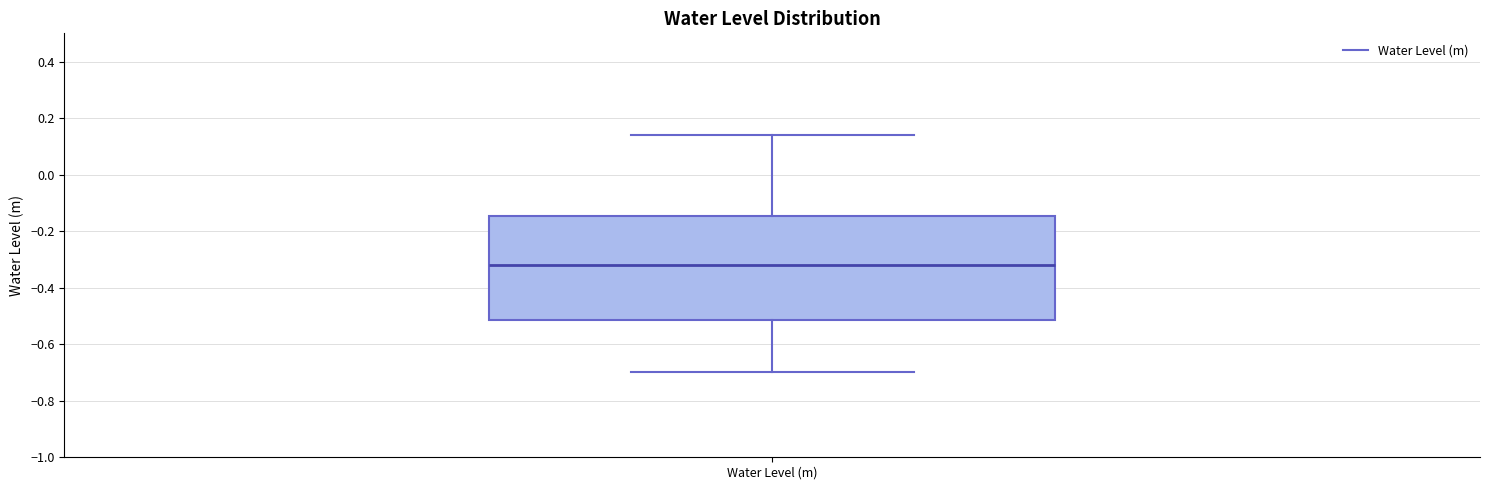

Where does the upper whisker of the box for Water Level (m) end on the y-axis? The values are not printed on the chart, so give them approximately, as read against the axis.

0.14